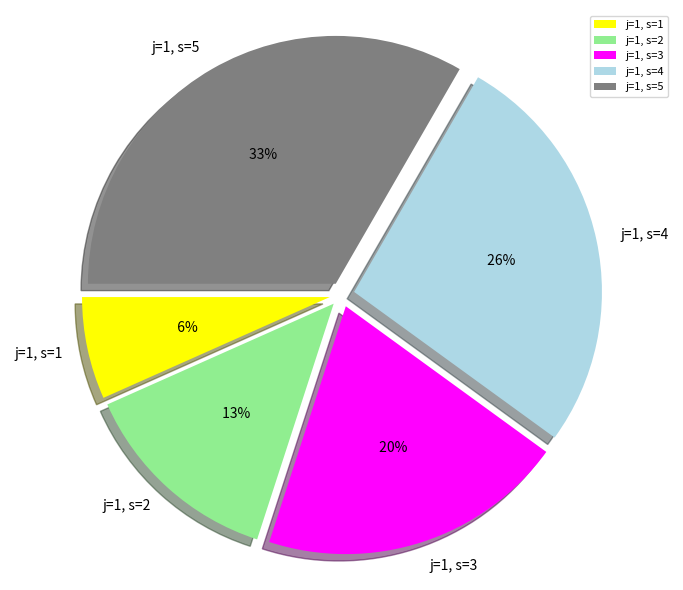

To the nearest percent, what is the average slice percentage?

20%